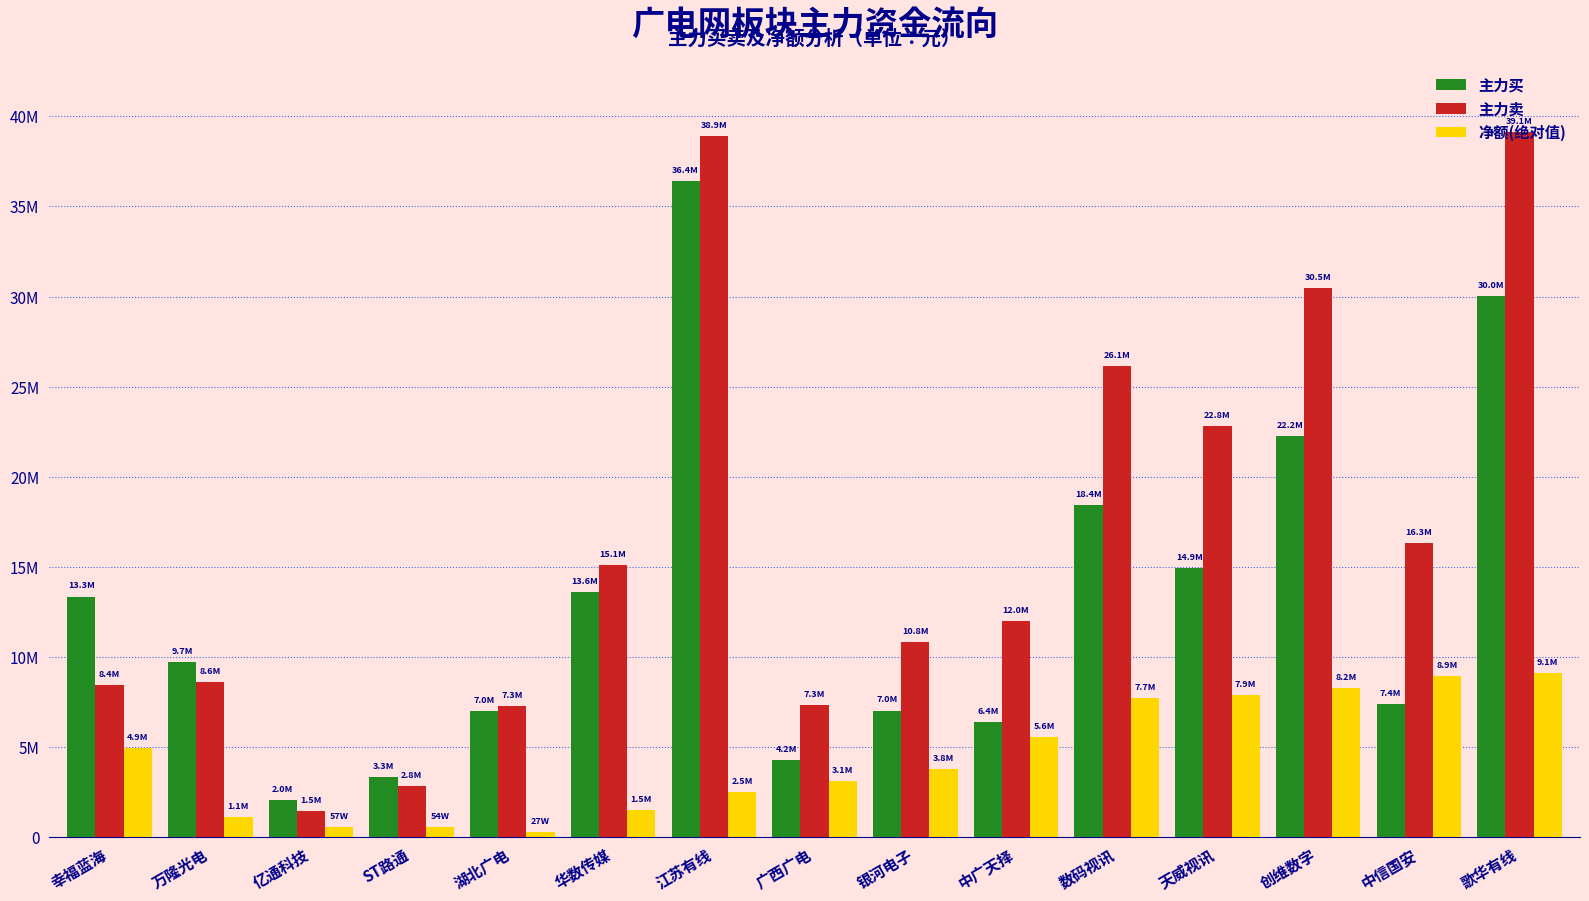

Does the chart contain stacked bars?

No